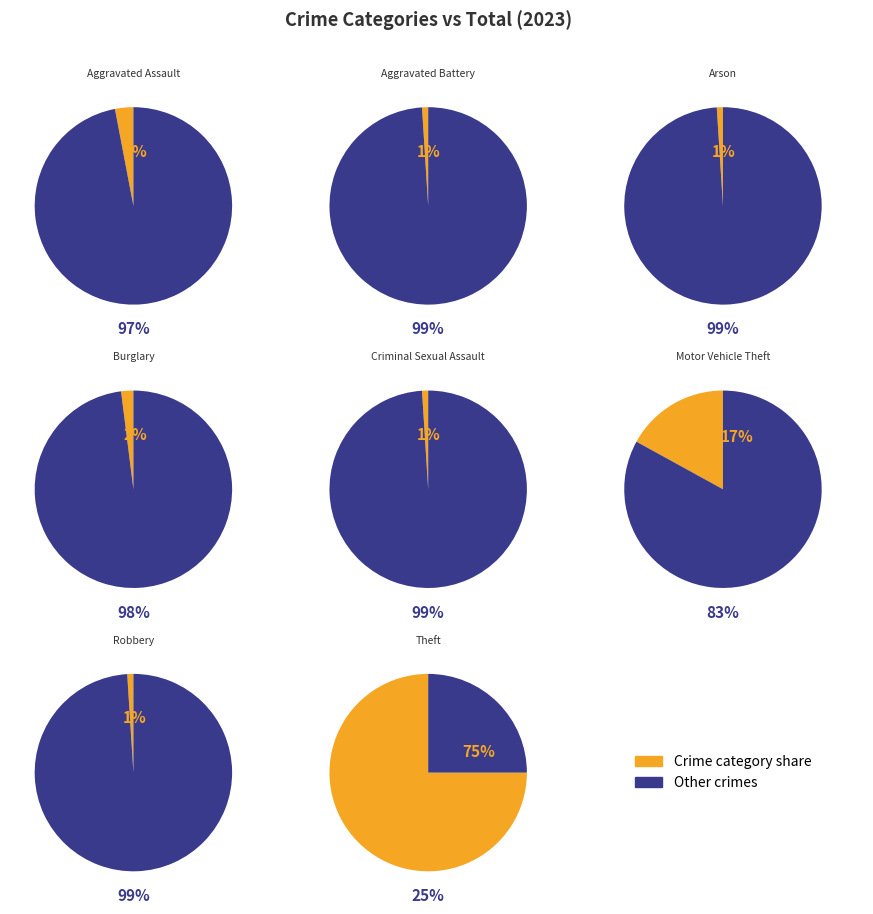

What percentage is the Robbery slice, to the nearest percent?

1%